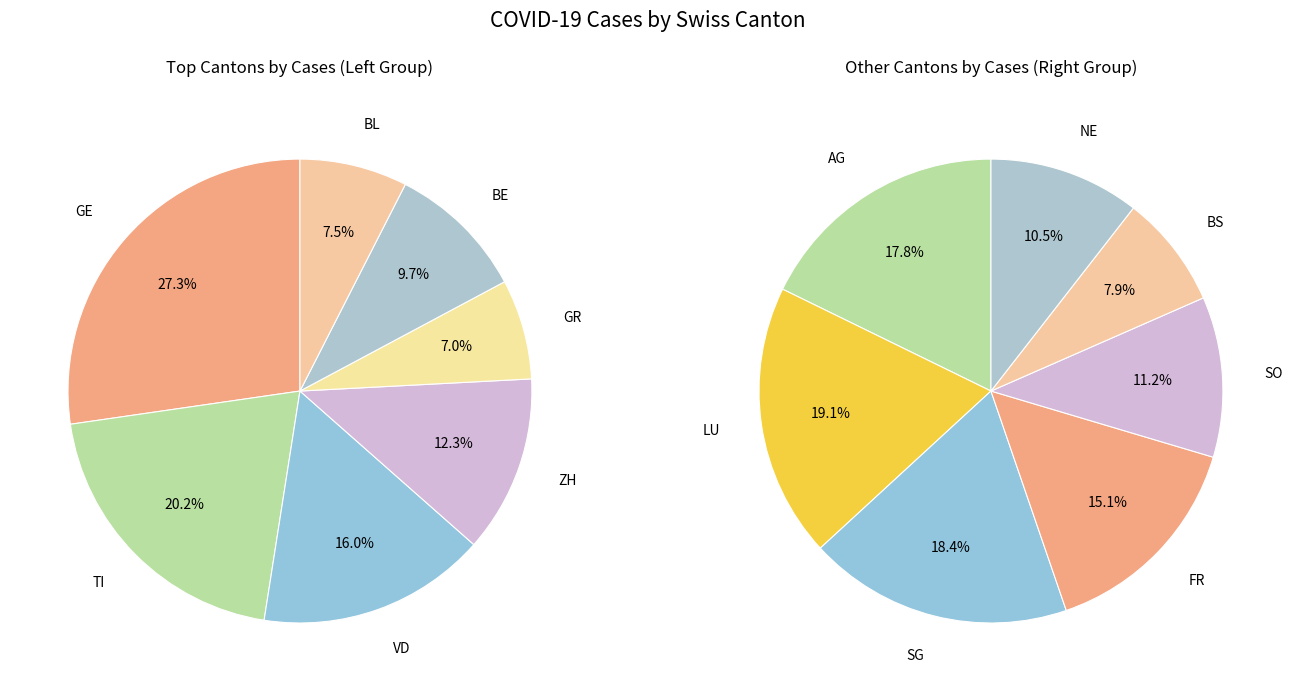

Does 5 account for over 50% of the chart?

No